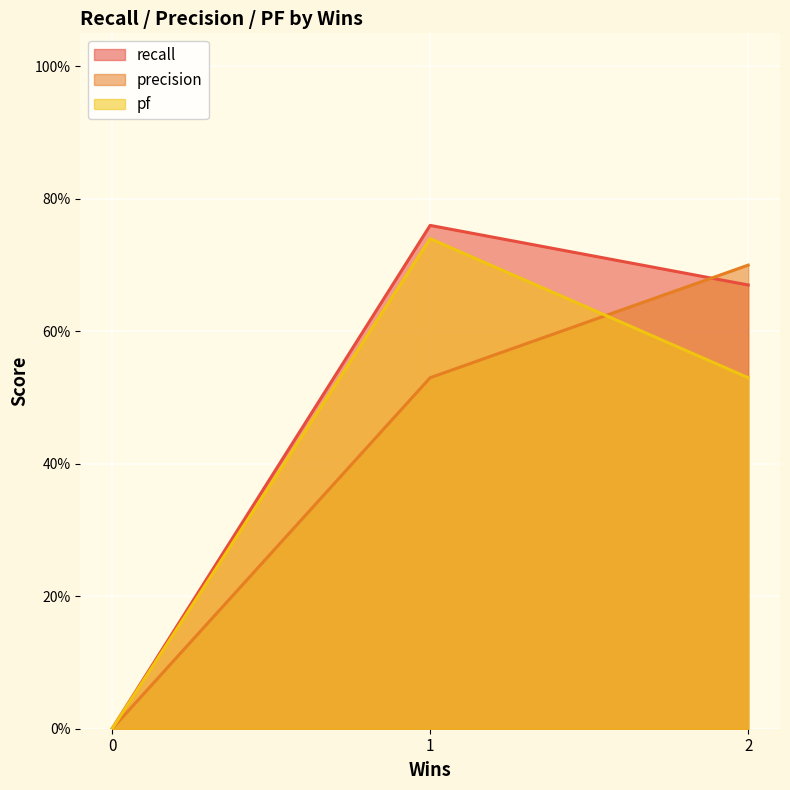

Which series changed the most between log4net.csv and rectracker.csv?

recall